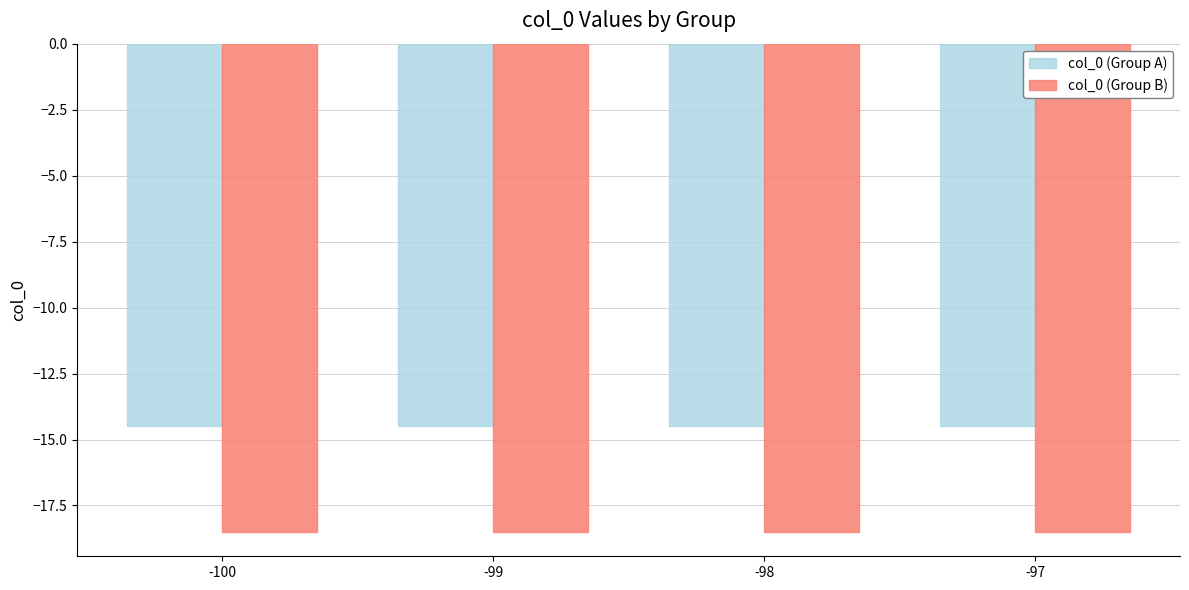

Reading left to right, what are all the values shown in this chart?

col_0 (Group A): -14.5	-14.5	-14.5	-14.5
col_0 (Group B): -18.5	-18.5	-18.5	-18.5